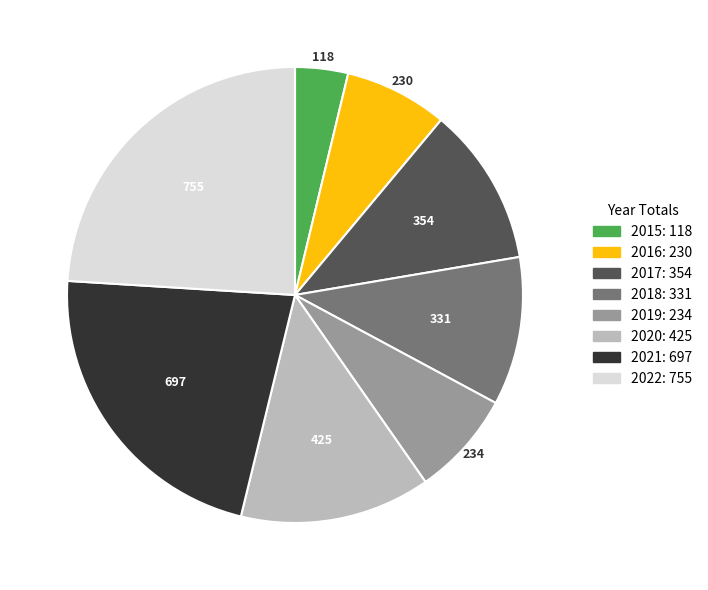

Does any single category account for the majority?

No